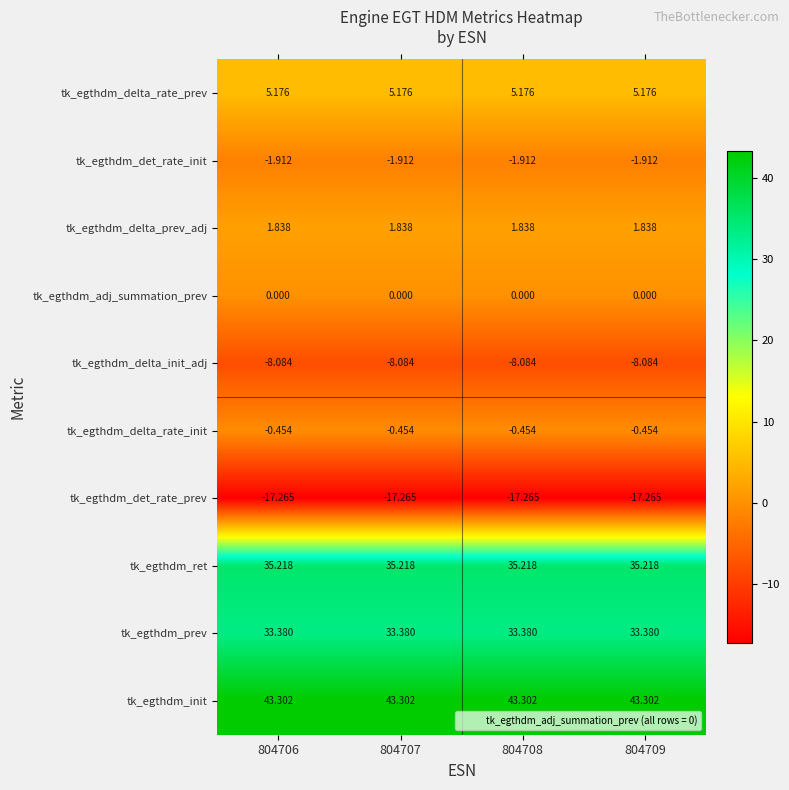

Rank the series at 804707 from highest to lowest value.

tk_egthdm_init, tk_egthdm_ret, tk_egthdm_prev, tk_egthdm_delta_rate_prev, tk_egthdm_delta_prev_adj, tk_egthdm_adj_summation_prev, tk_egthdm_delta_rate_init, tk_egthdm_det_rate_init, tk_egthdm_delta_init_adj, tk_egthdm_det_rate_prev